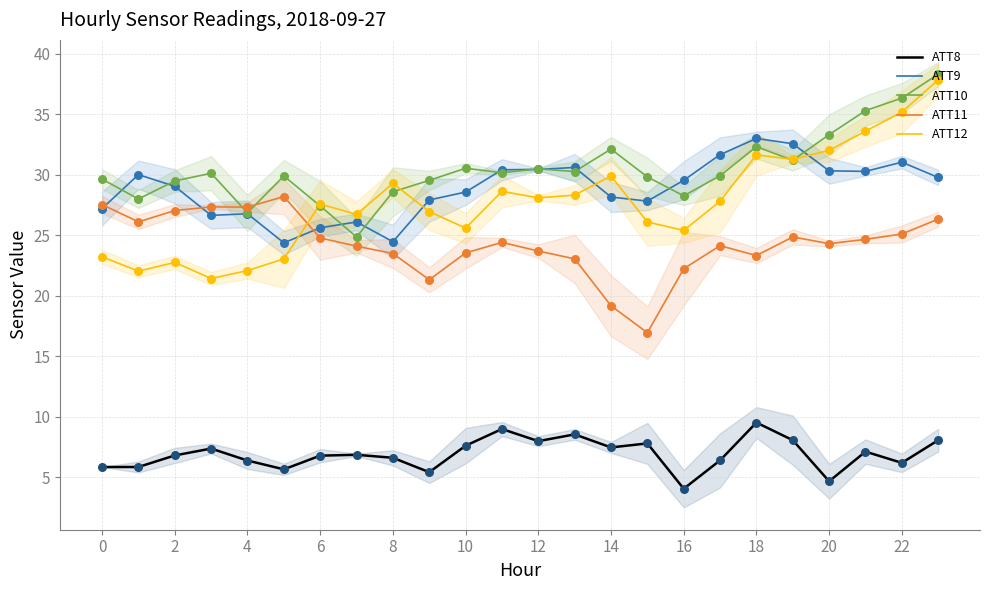

At how many categories does at least one series exceed 6?

24